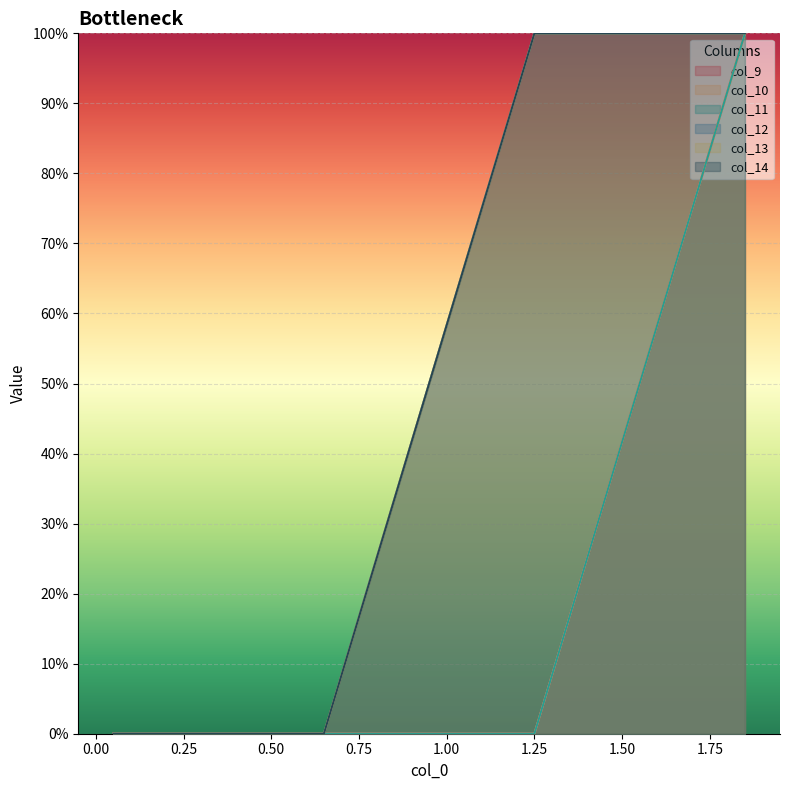

Is it true that col_13 equals 0 at 0.65?

False